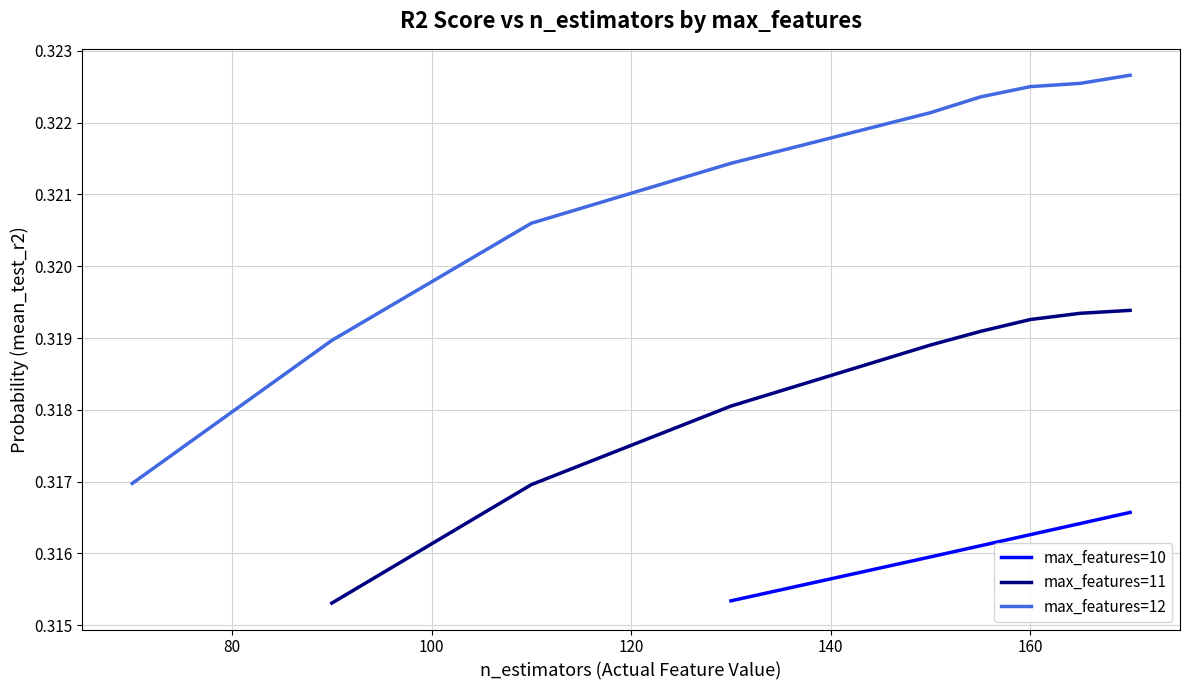

What is the label of the 14th point from the left?

130